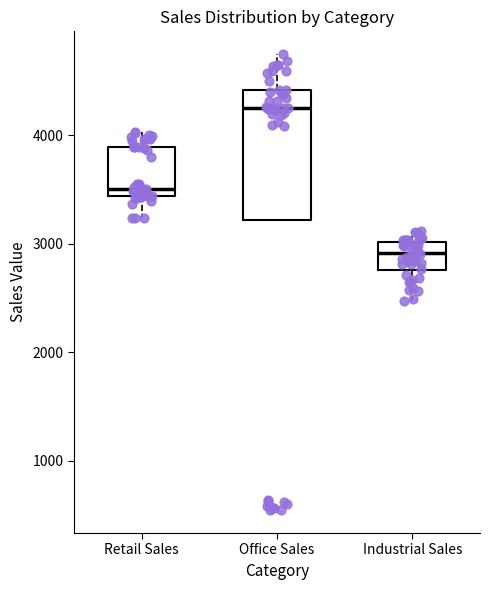

Where does the median line of the box for Retail Sales sit on the y-axis? The values are not printed on the chart, so give them approximately, as read against the axis.

3500